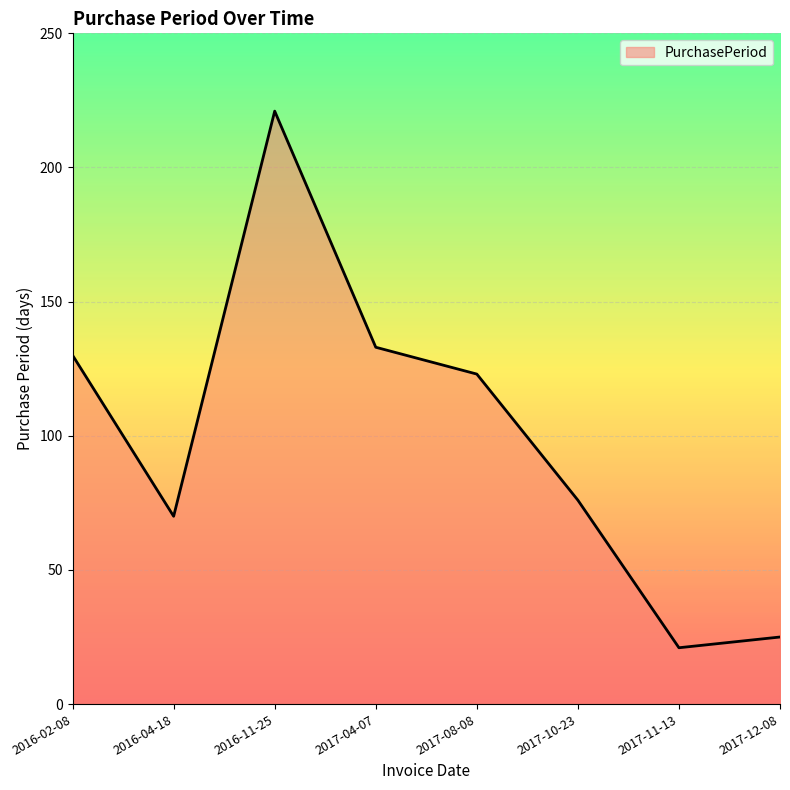

What is the difference between the maximum and minimum values?

200